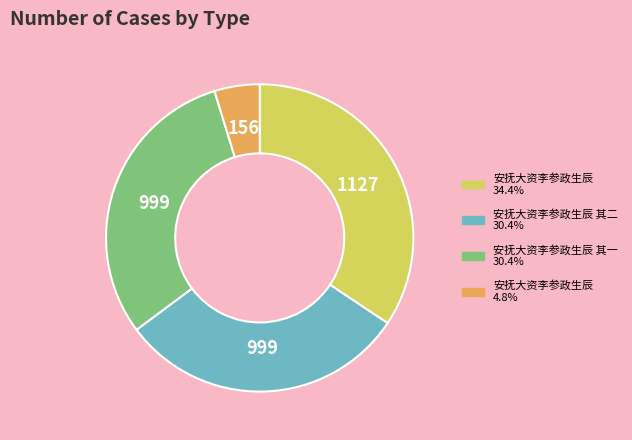

Is there any slice that represents more than half of the pie?

No